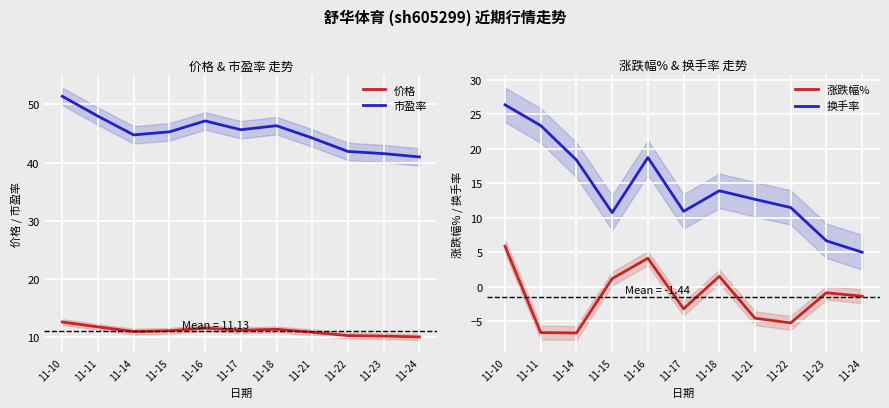

What is the difference between the second highest and second lowest values in the 涨跌幅% series?

10.8